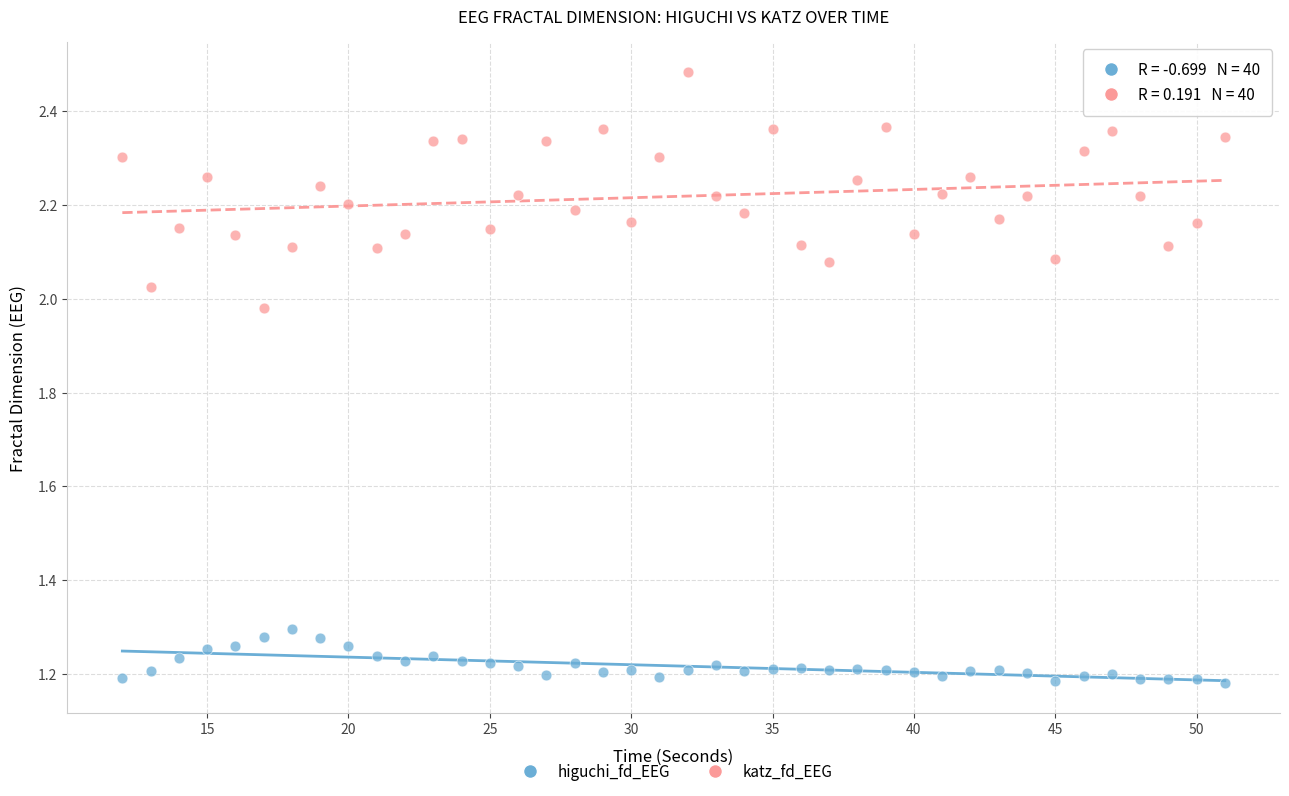

Which series has the largest Y range (max minus min)?

katz_fd_EEG